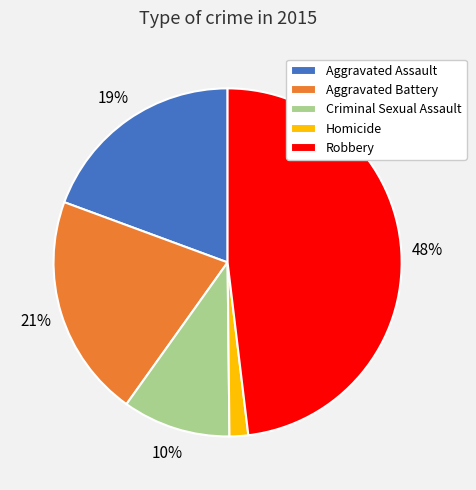

To the nearest percent, what percentage of the pie is Criminal Sexual Assault?

10%